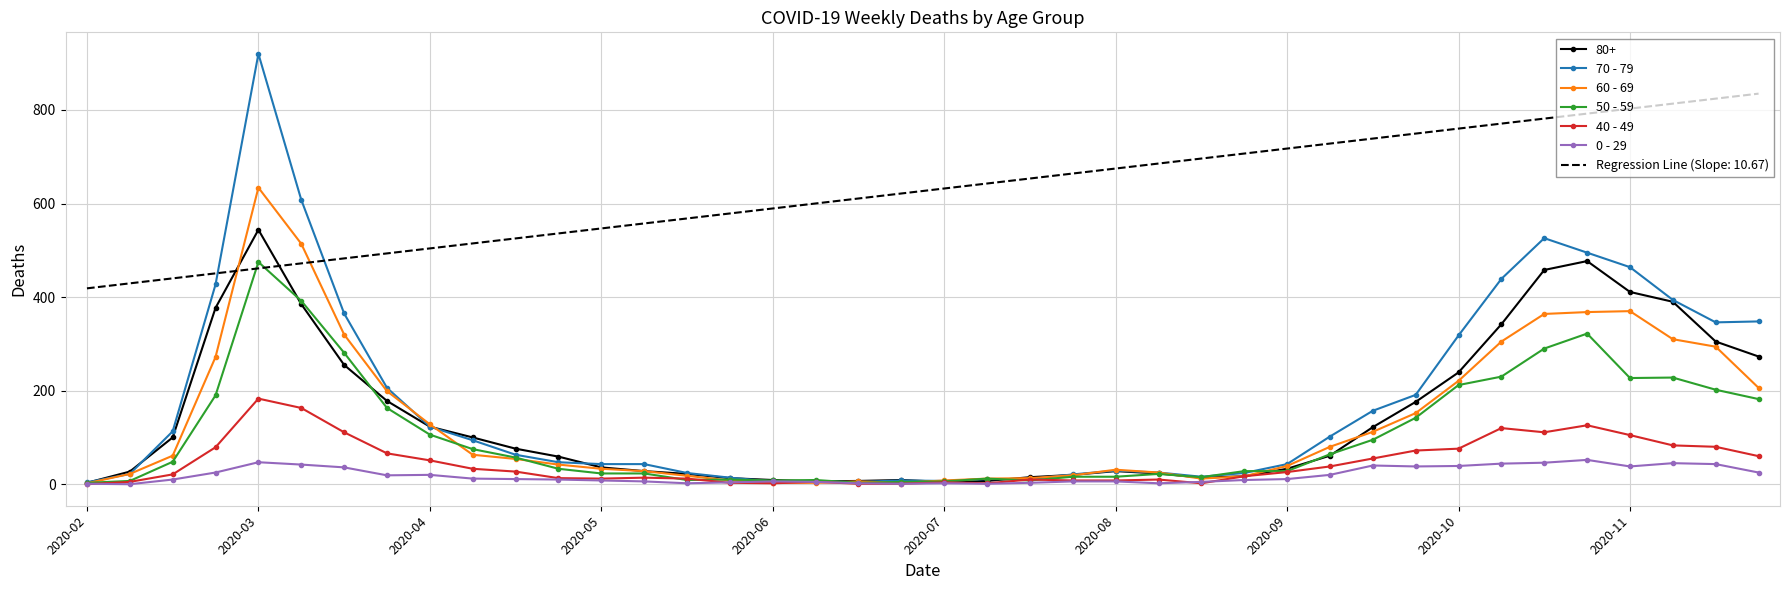

List the series in order of their peak value, lowest first.

0 - 29, 40 - 49, 50 - 59, 80+, 60 - 69, Regression Line (Slope: 10.67), 70 - 79